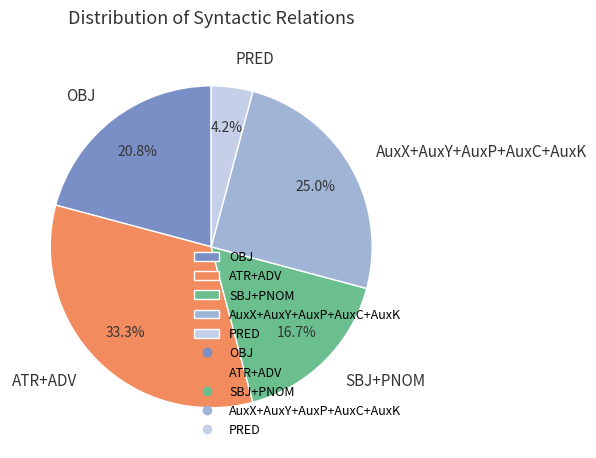

Combined, do AuxX+AuxY+AuxP+AuxC+AuxK and PRED account for over 50%?

No